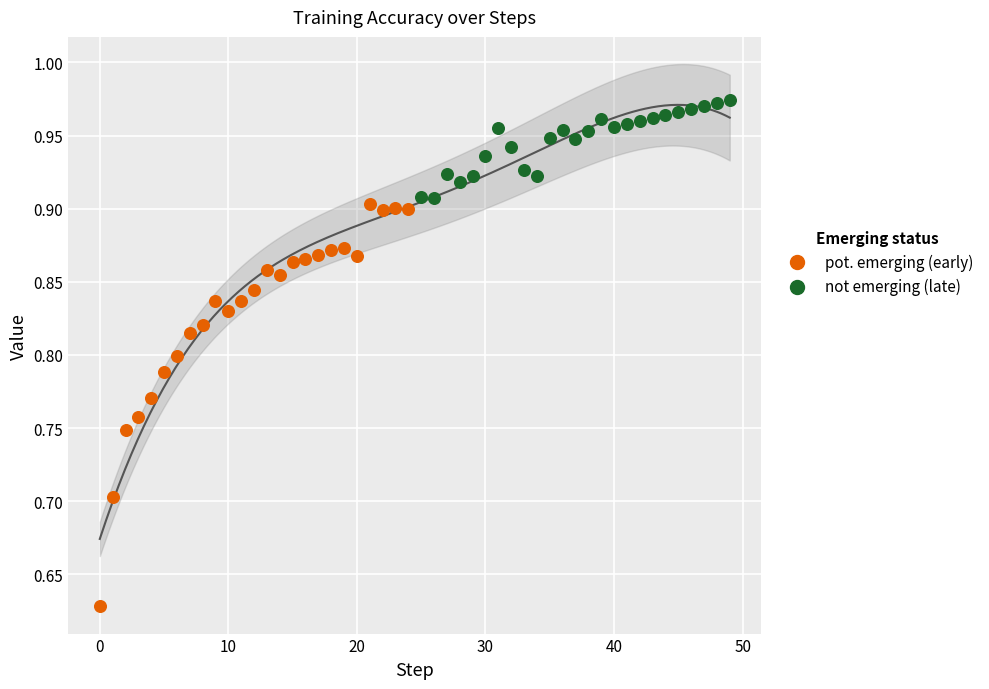

Which series reaches the minimum Y coordinate?

pot. emerging (early)